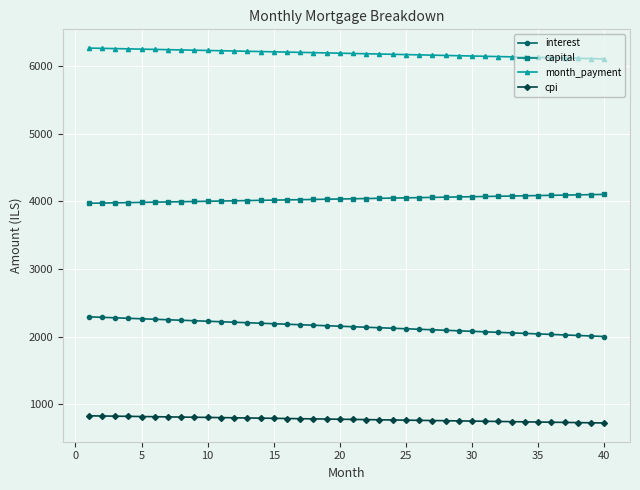

At how many categories does at least one series exceed 3097?

40